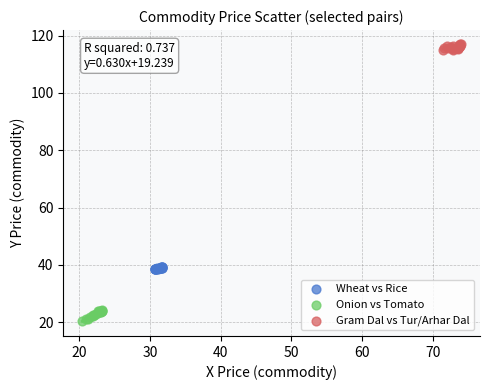

Which series has the largest Y range (max minus min)?

Onion vs Tomato